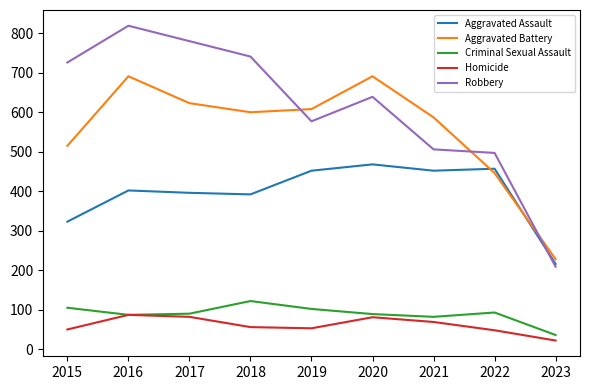

What is the lowest value of the Aggravated Battery series?

228